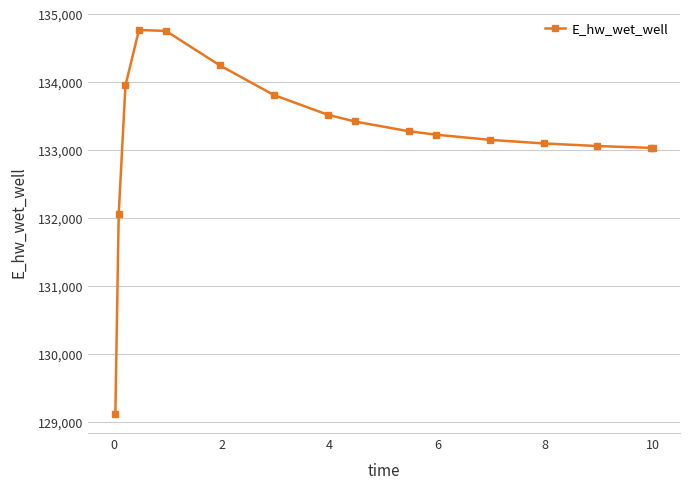

What is the value of the 4th point from the left?

134769.2